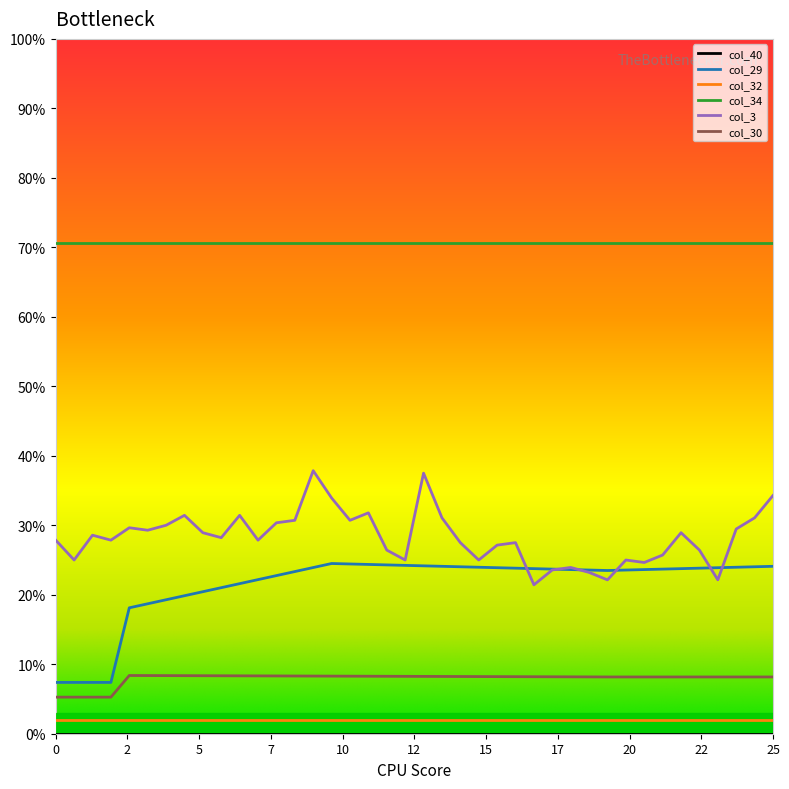

What is the average value of the col_3 series?

0.3